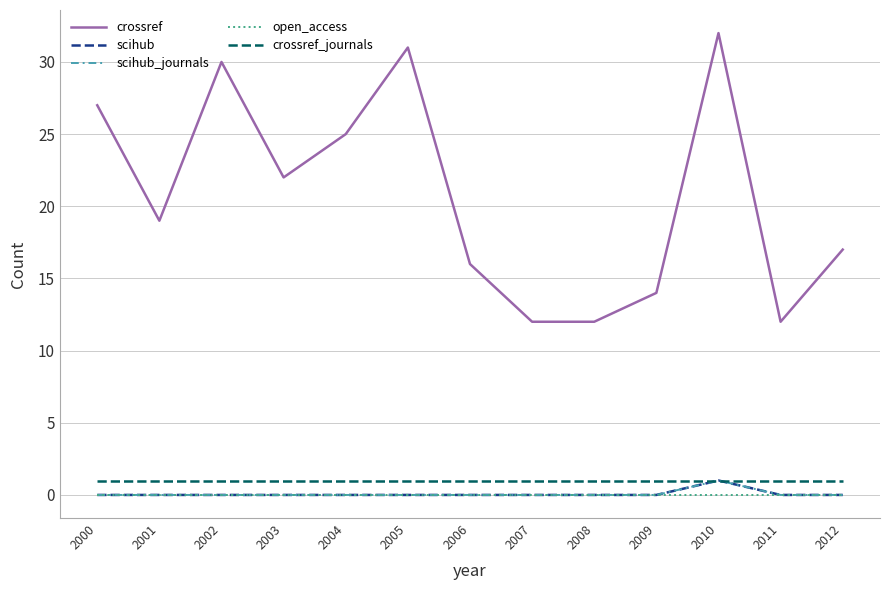

Does the chart have visible grid lines?

Yes